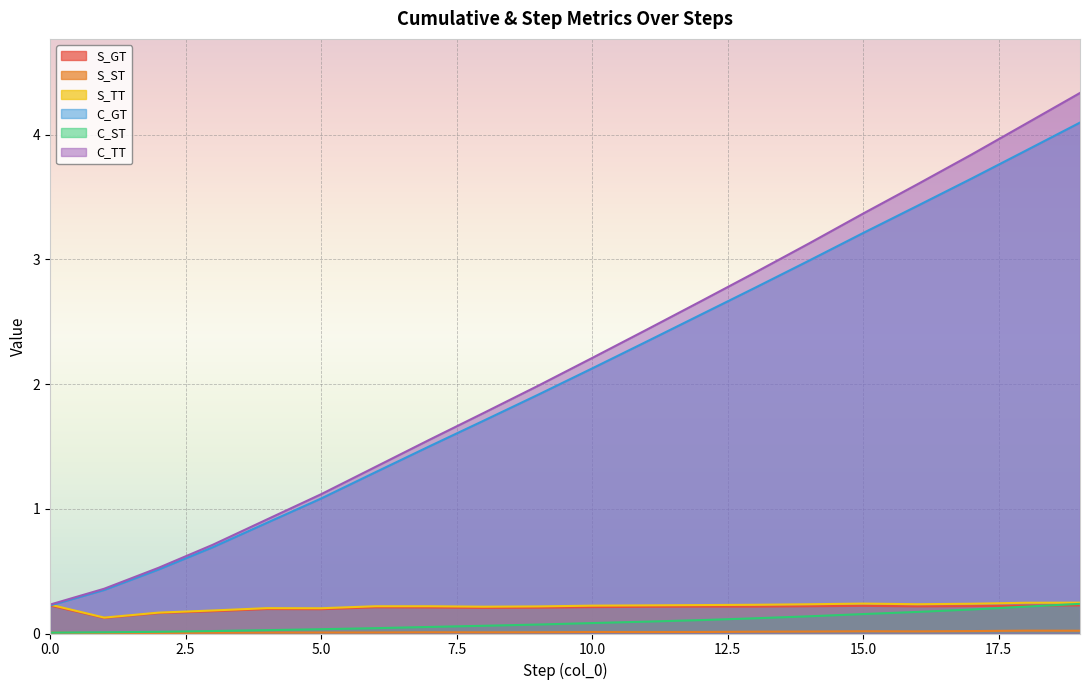

What is the difference between the maximum and second lowest values in the S_GT series?

0.1